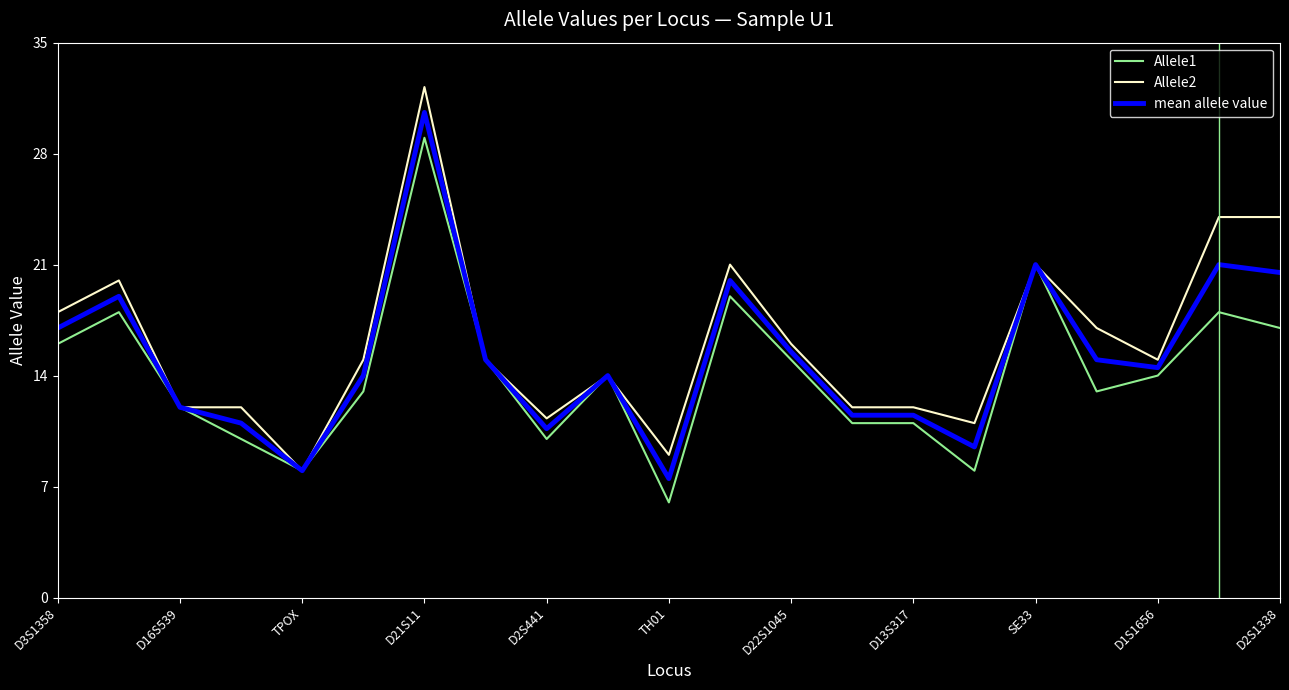

Is this an area chart (filled region under the line)?

No